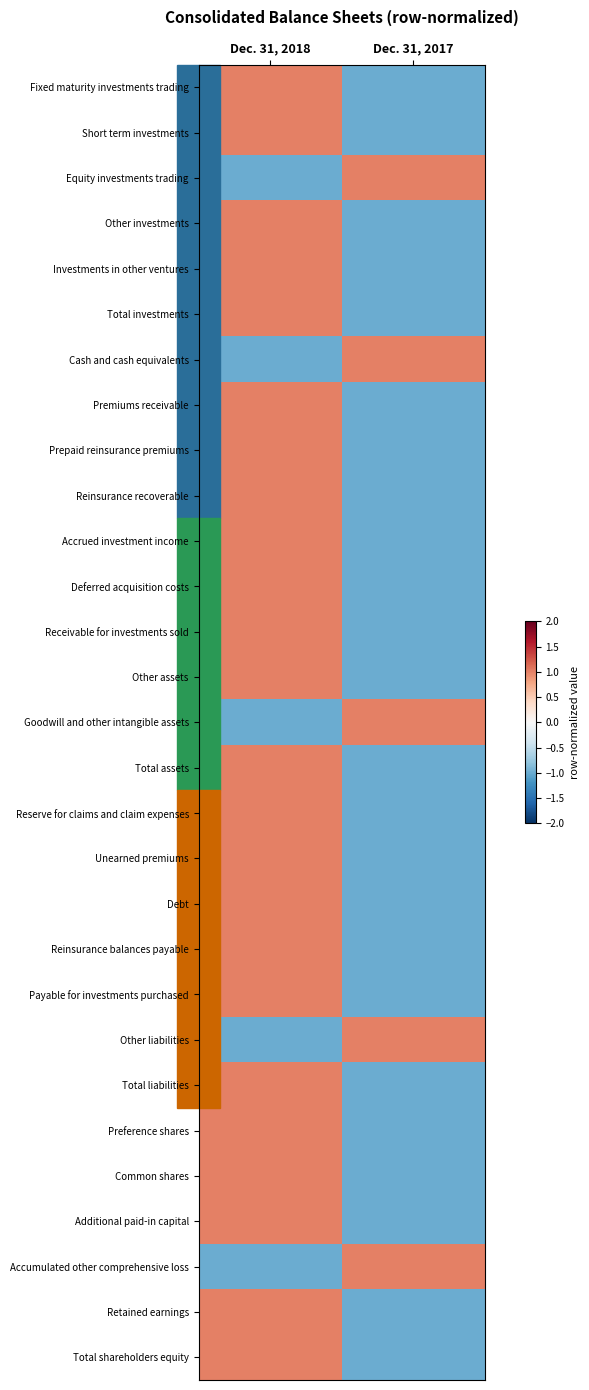

At Dec. 31, 2018, list the series in order from largest to smallest.

Fixed maturity investments trading, Short term investments, Other investments, Investments in other ventures, Total investments, Premiums receivable, Prepaid reinsurance premiums, Reinsurance recoverable, Accrued investment income, Deferred acquisition costs, Receivable for investments sold, Other assets, Total assets, Reserve for claims and claim expenses, Unearned premiums, Debt, Reinsurance balances payable, Payable for investments purchased, Total liabilities, Preference shares, Common shares, Additional paid-in capital, Retained earnings, Total shareholders equity, Equity investments trading, Cash and cash equivalents, Goodwill and other intangible assets, Other liabilities, Accumulated other comprehensive loss